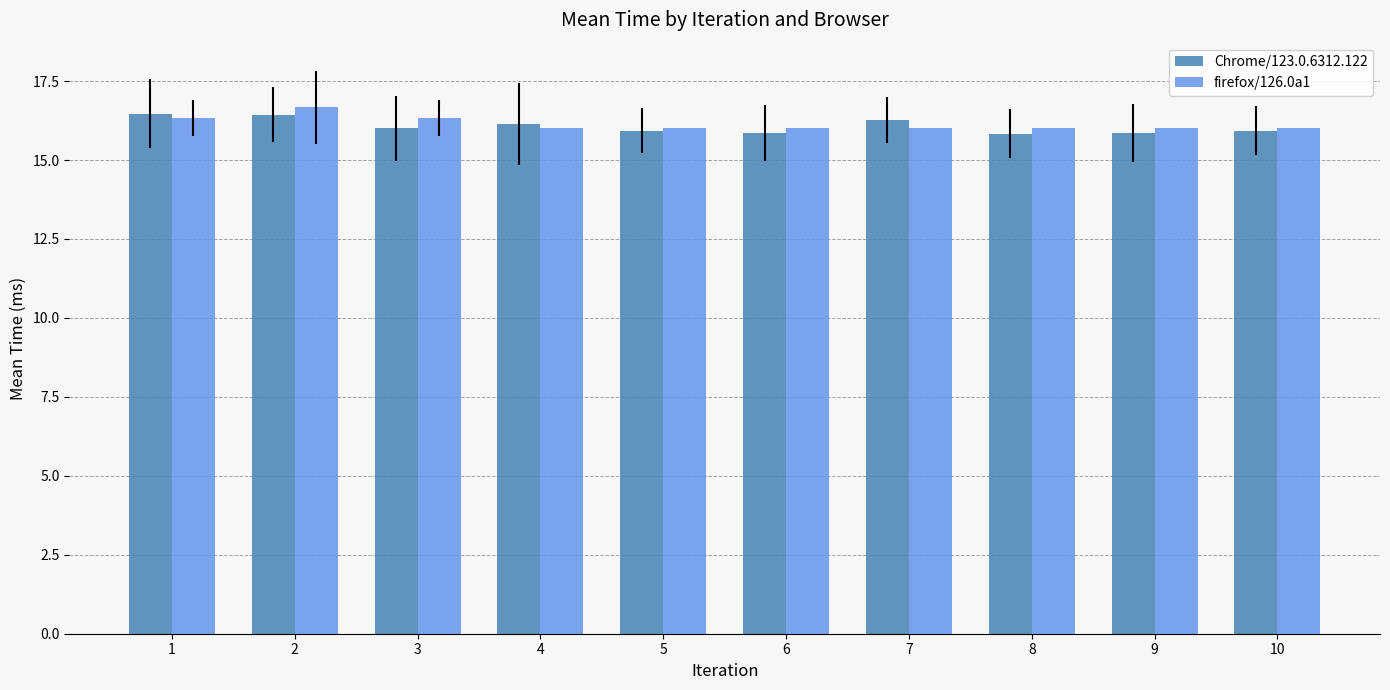

What is the difference between the highest and lowest values at 10?

0.1